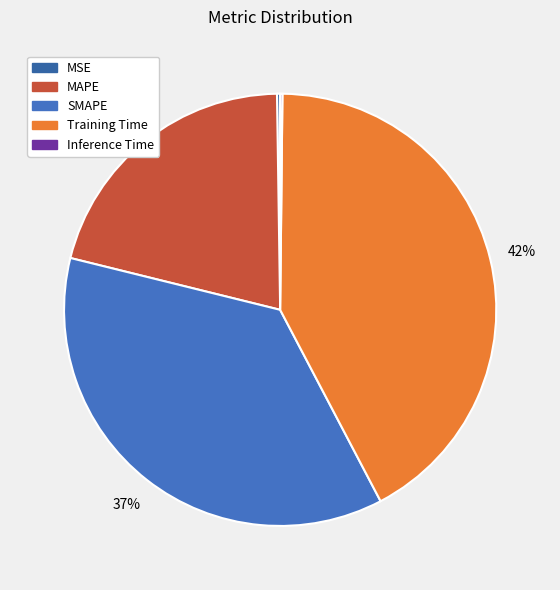

To the nearest percent, what percentage of the pie is SMAPE?

37%